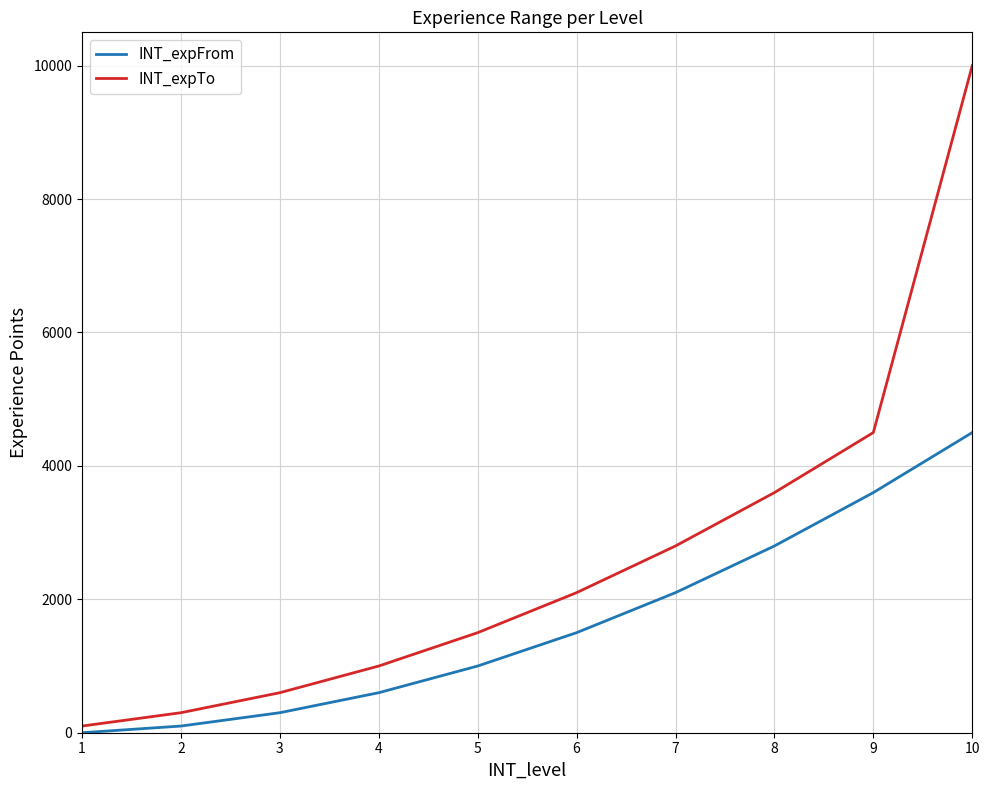

What are all the series names shown in the legend?

INT_expFrom, INT_expTo